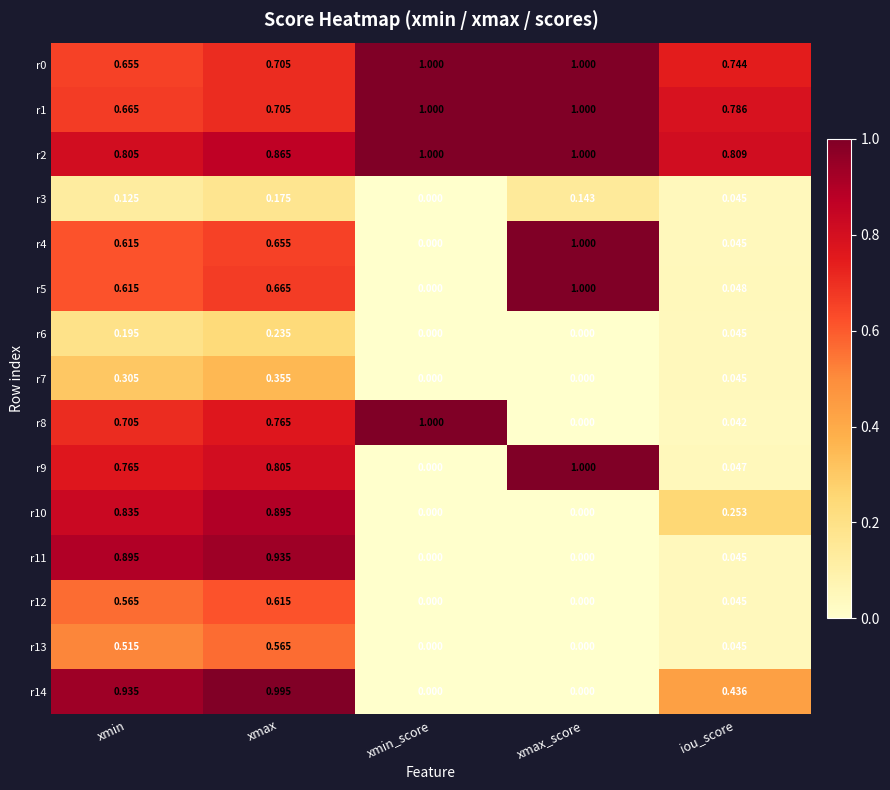

At which label is r5 closest to 0?

xmin_score